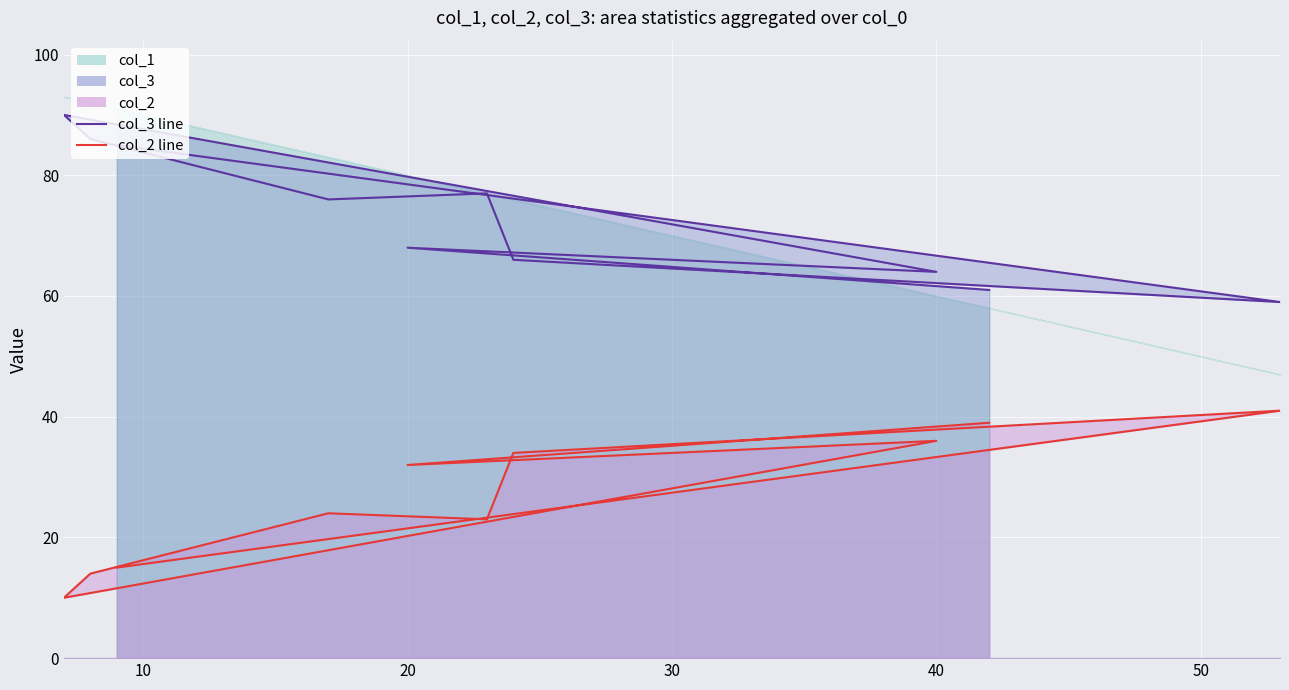

How many values in the col_2 line series are below 32?

5